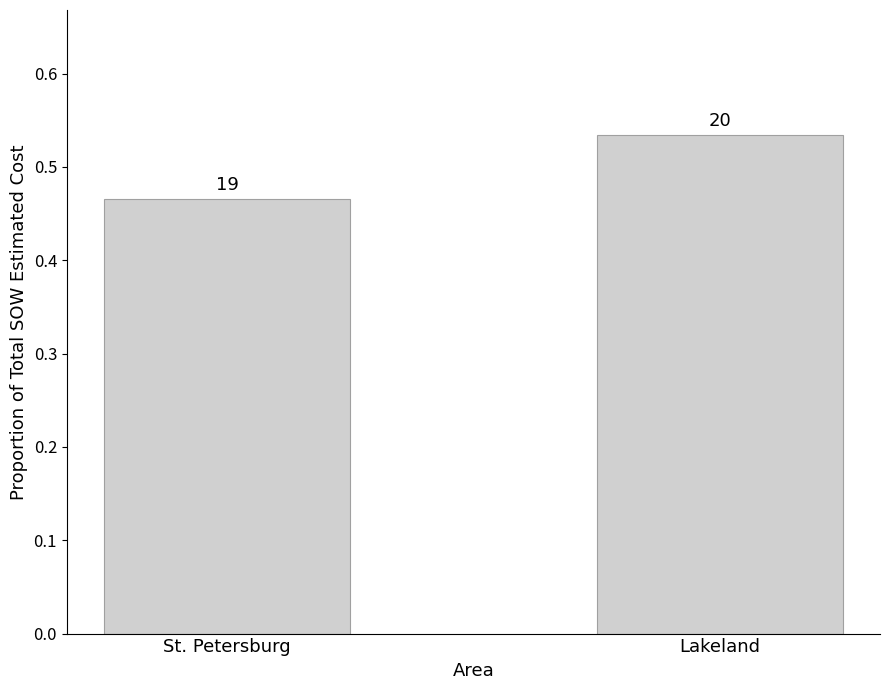

Which has a higher value, St. Petersburg or Lakeland?

Lakeland